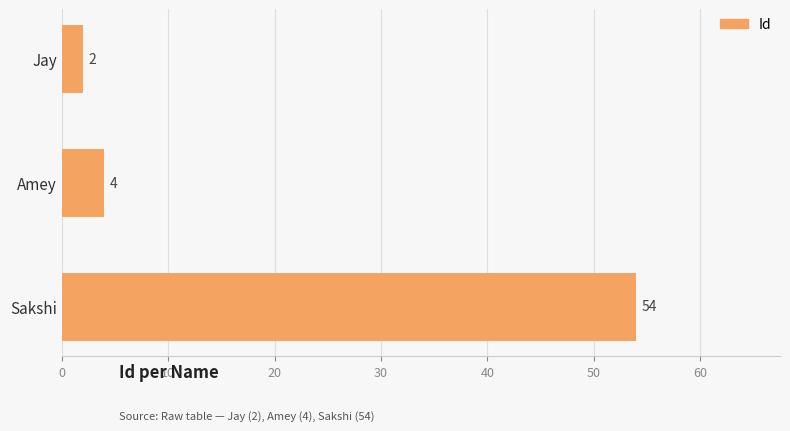

What is the label of the 2nd bar from the top?

Amey